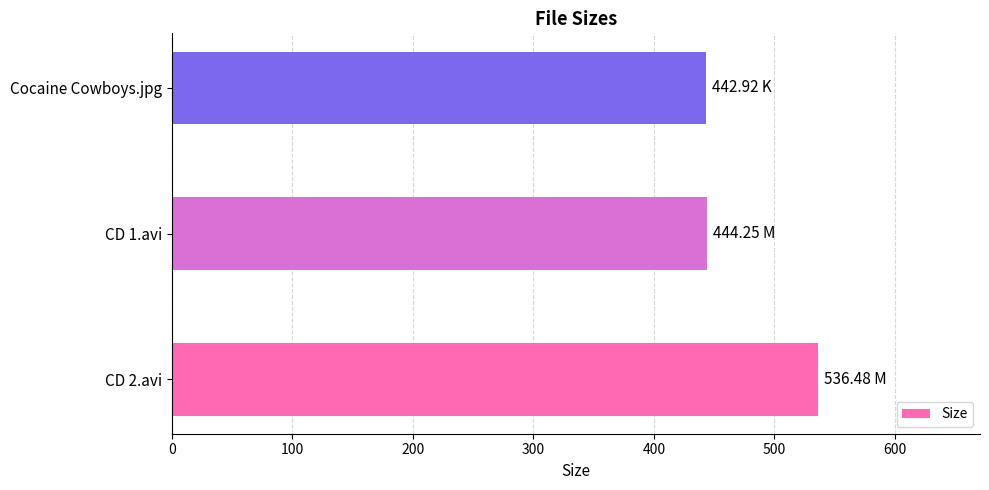

What is the sum of all values?

1423.7